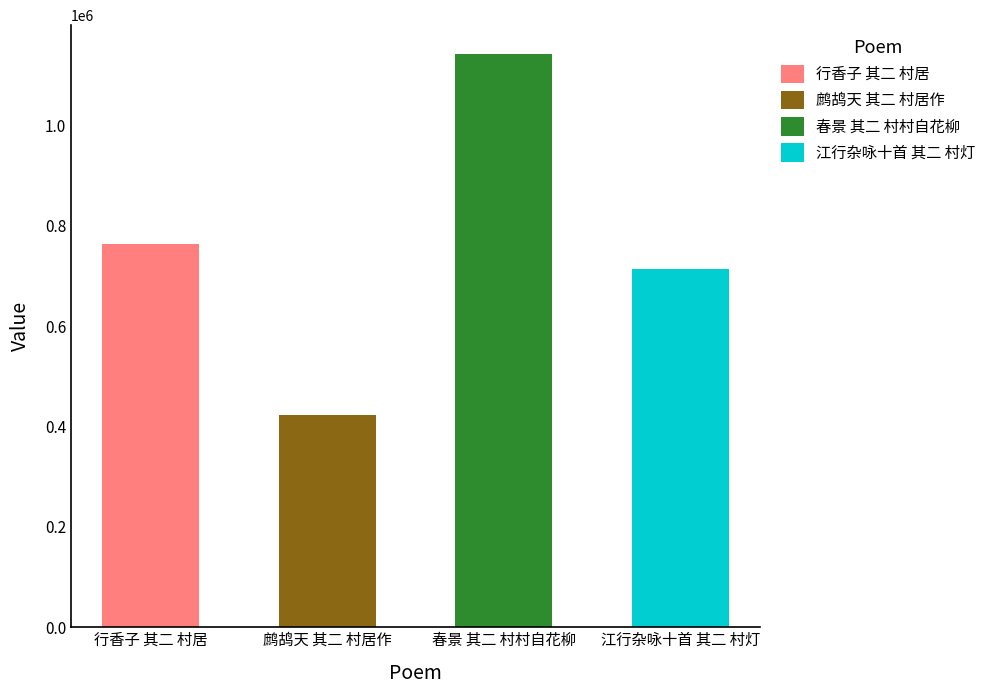

How many data points are above 762988?

1